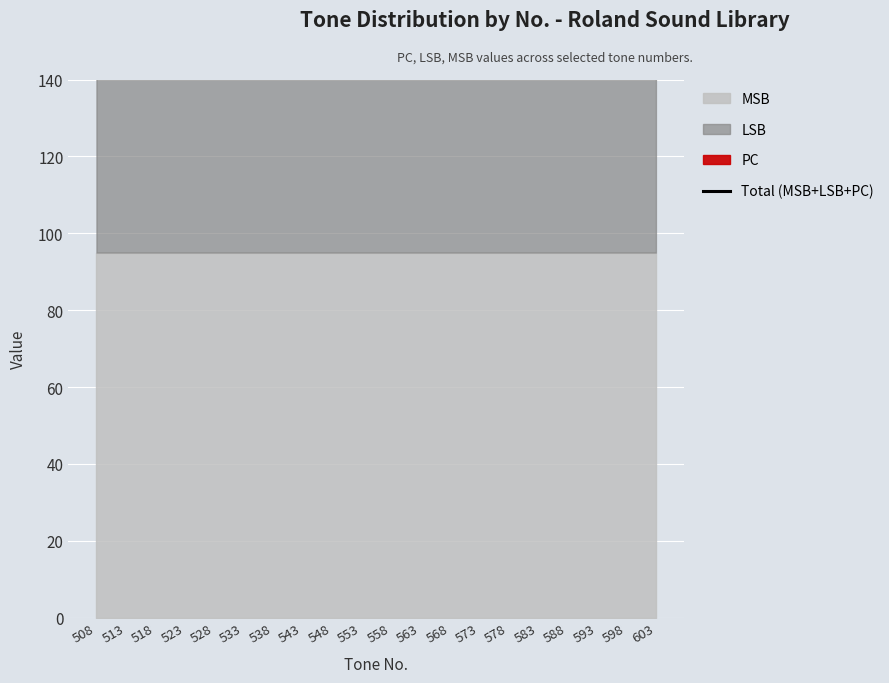

What is the difference between the maximum and minimum values?

122